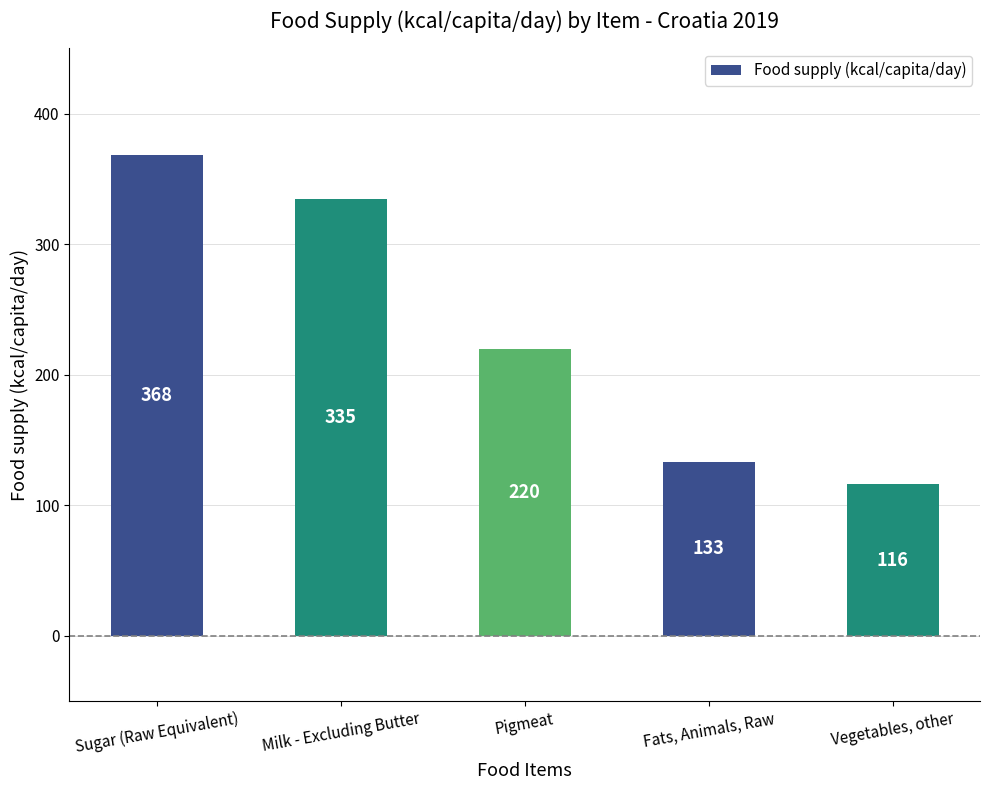

What is the approximate value at Vegetables, other?

116